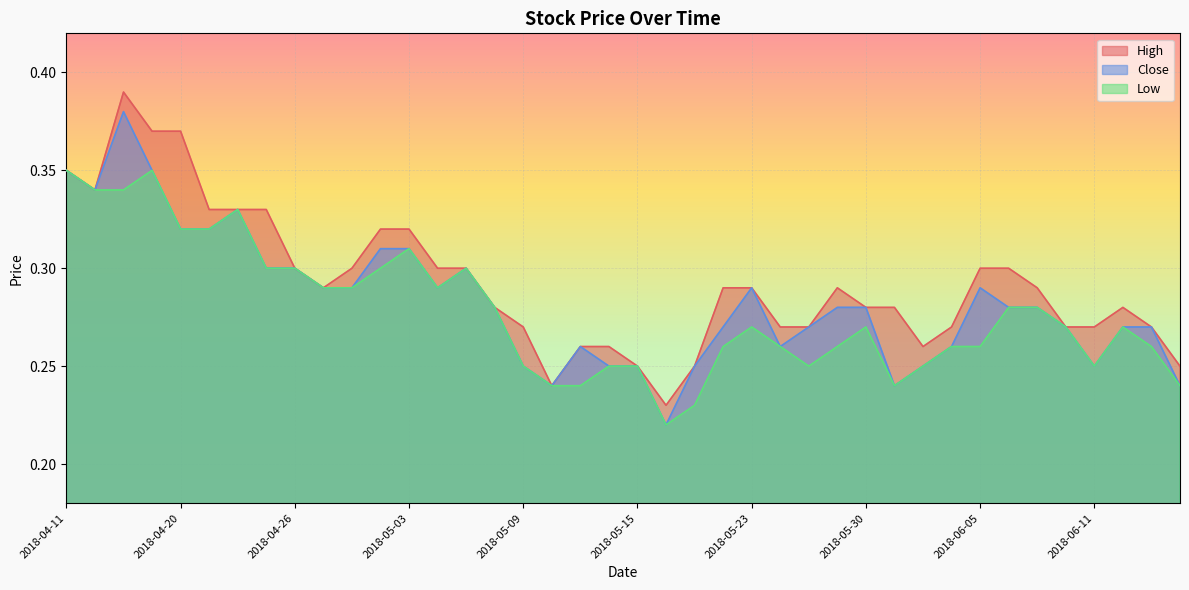

At how many categories does at least one series exceed 0?

40